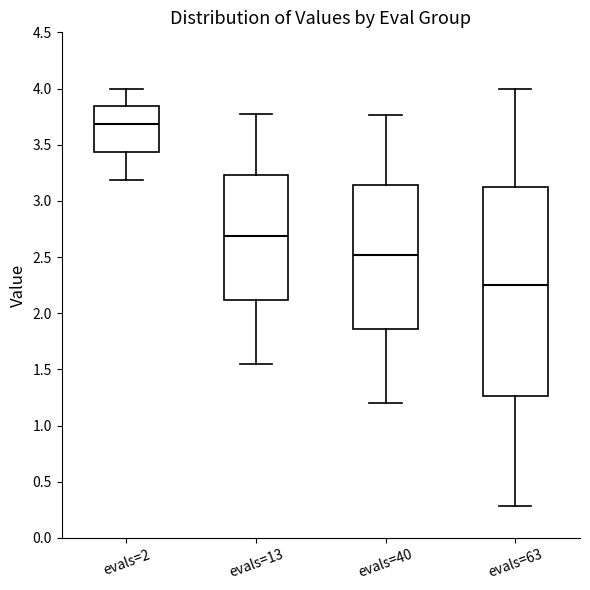

Which box has the lowest median line?

evals=63